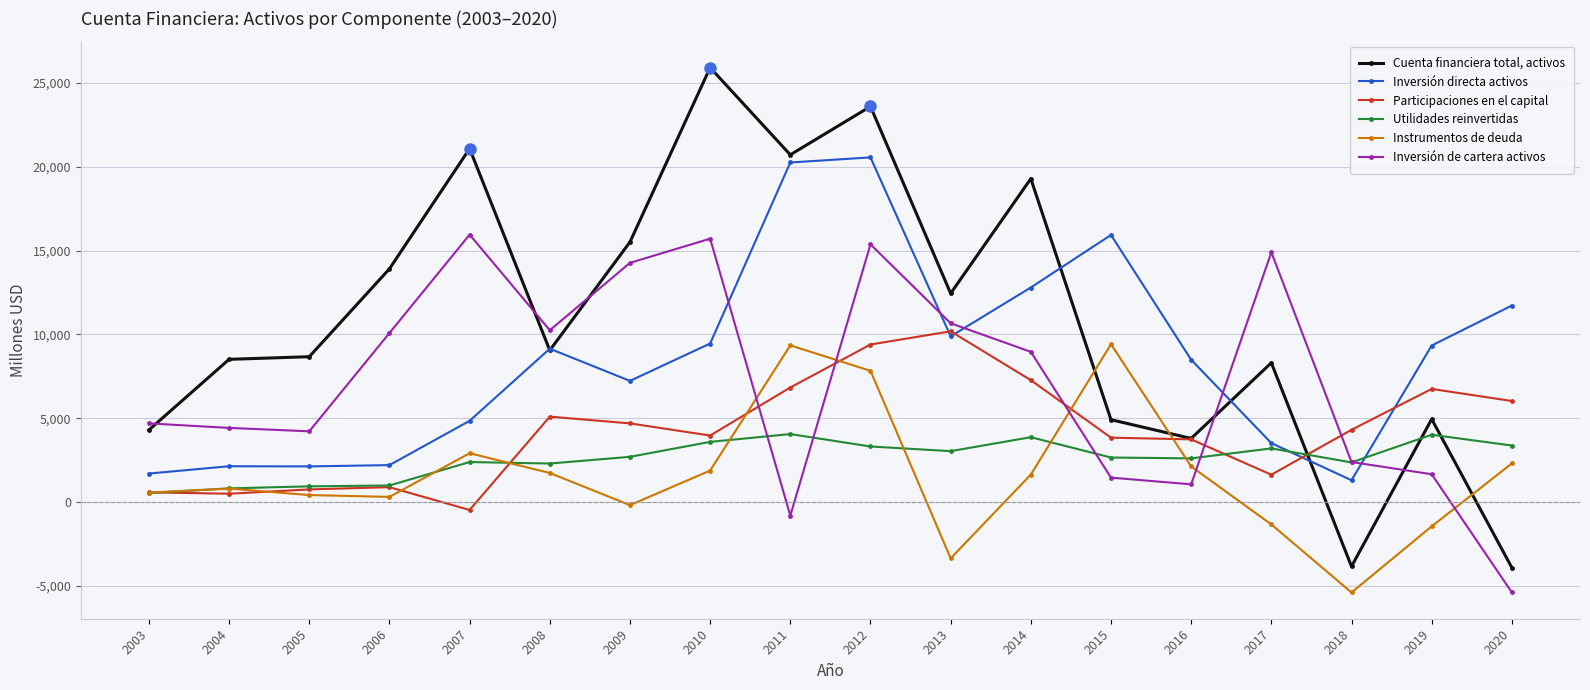

Rank the series by their maximum value, from lowest to highest.

Utilidades reinvertidas, Instrumentos de deuda, Participaciones en el capital, Inversión de cartera activos, Inversión directa activos, Cuenta financiera total, activos